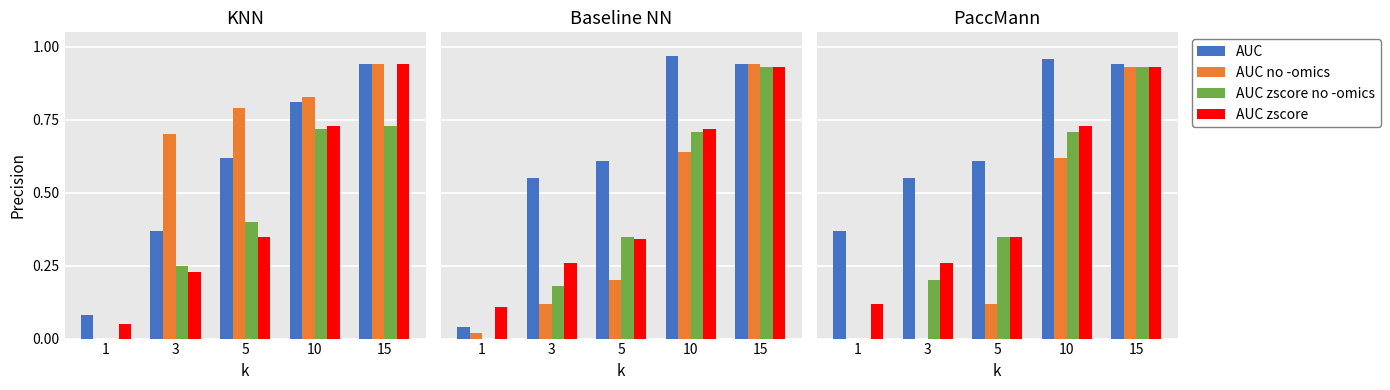

Which label corresponds to the smallest value in the chart?

1